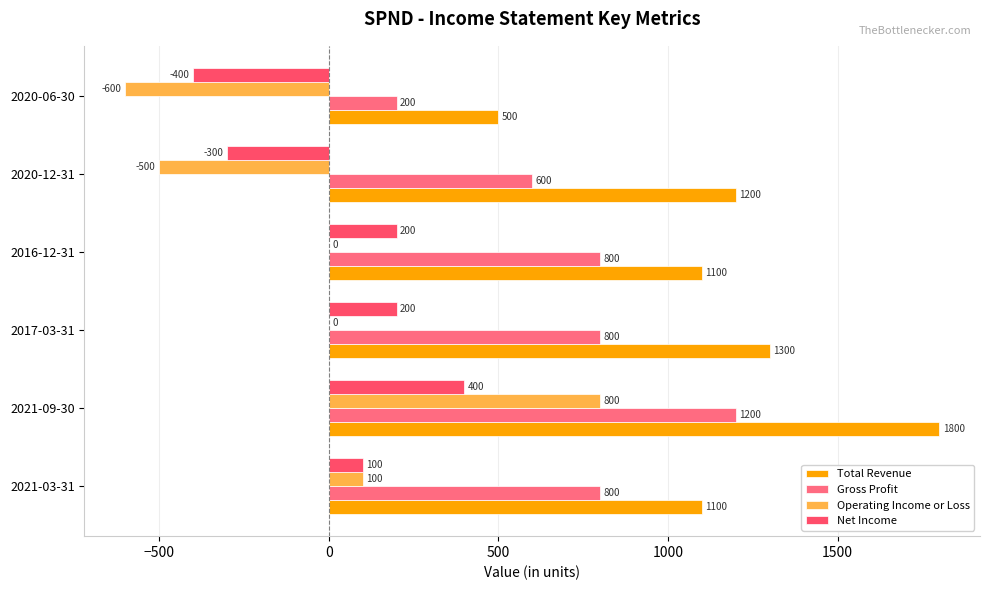

How many data points does each series have?

6